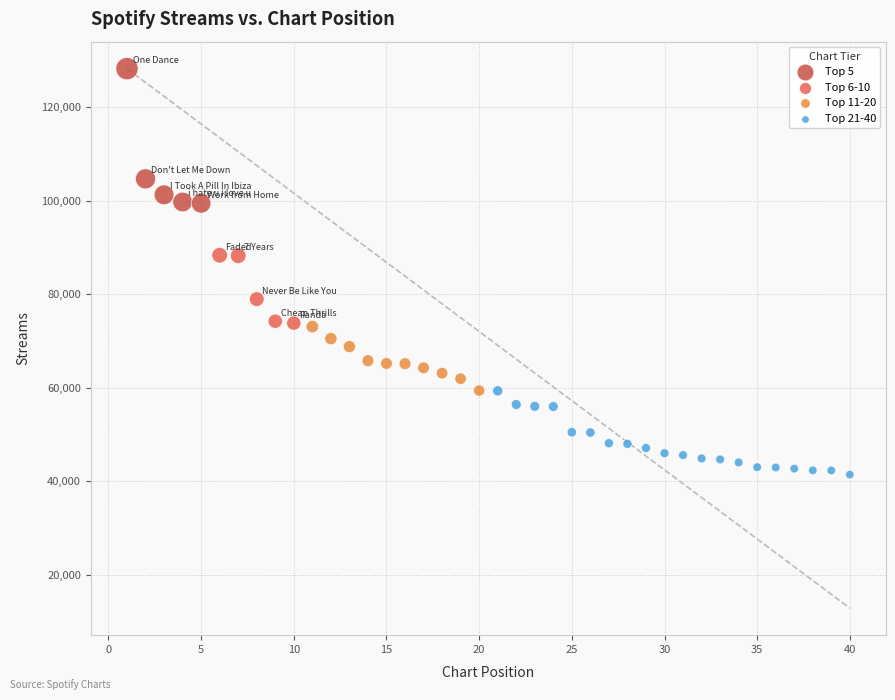

Which series contains the highest Y value?

Top 5